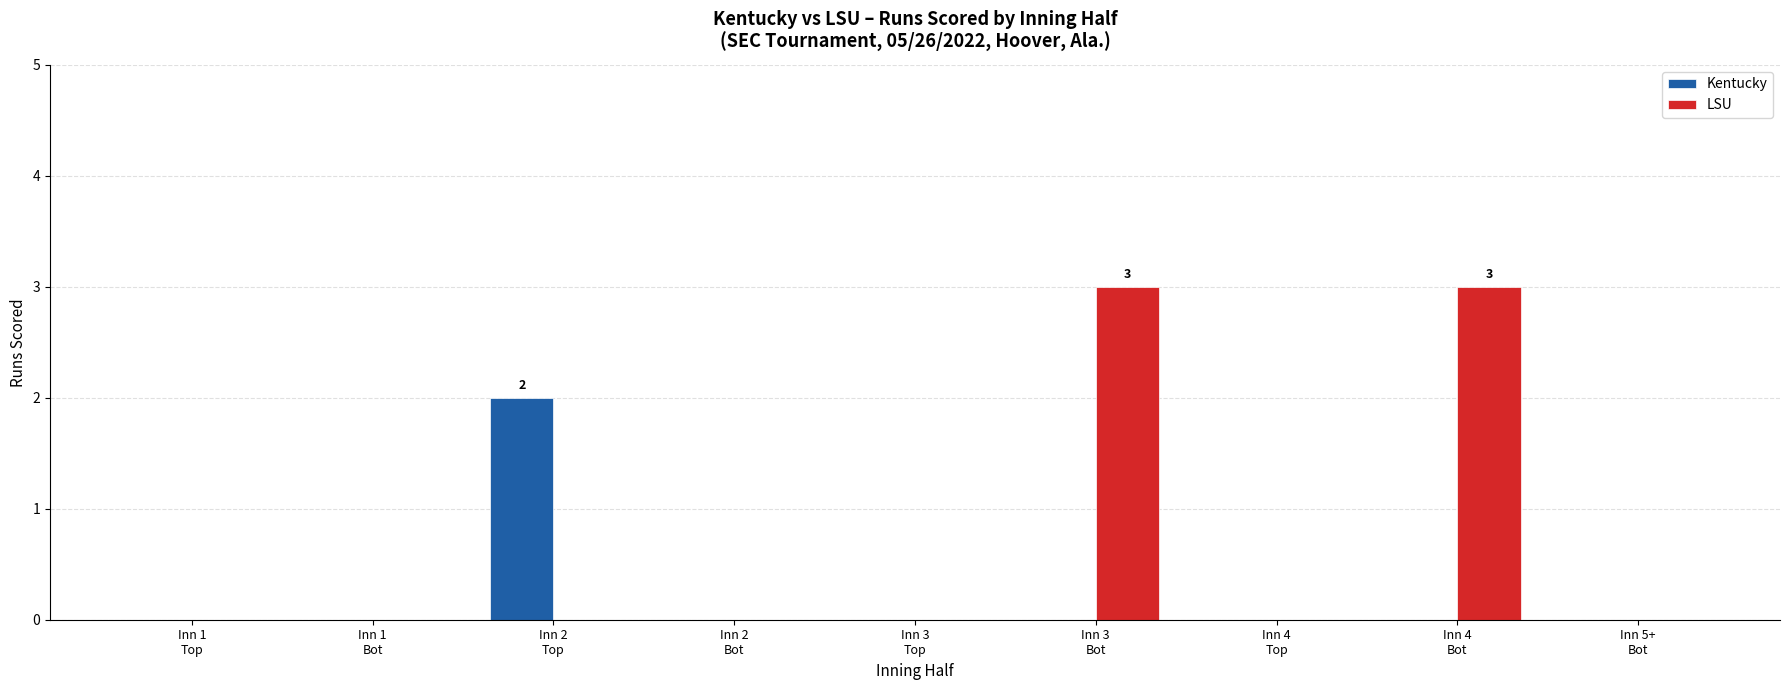

Between Inn 1
Top and Inn 2
Top, which series saw the biggest shift?

Kentucky